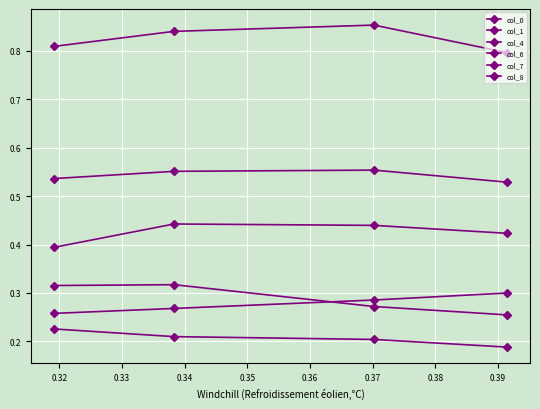

Which category has the lowest value in the col_0 series?

0.34